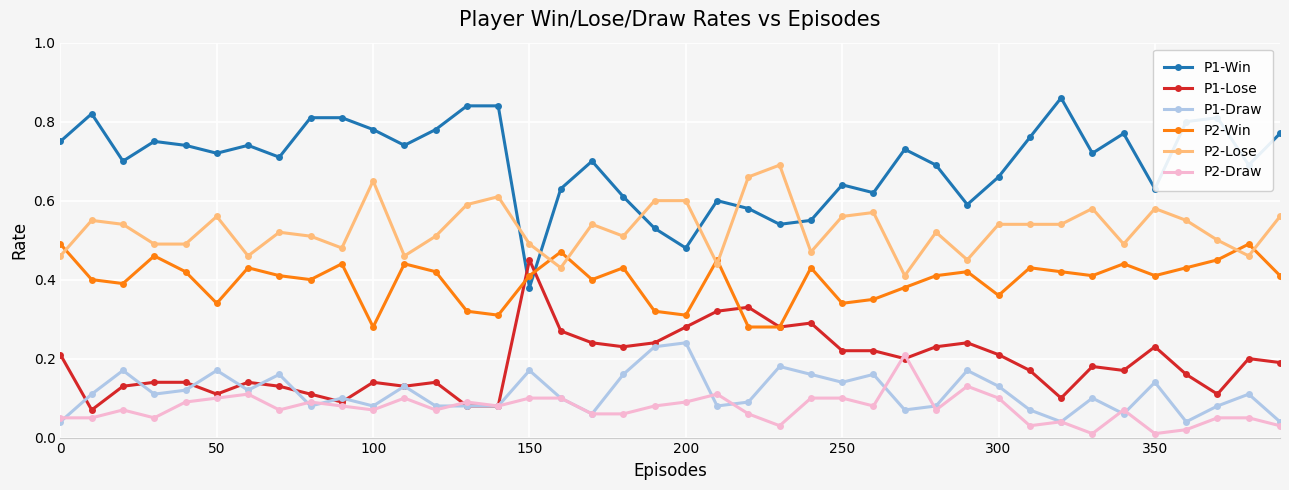

At how many categories does at least one series exceed 0?

40